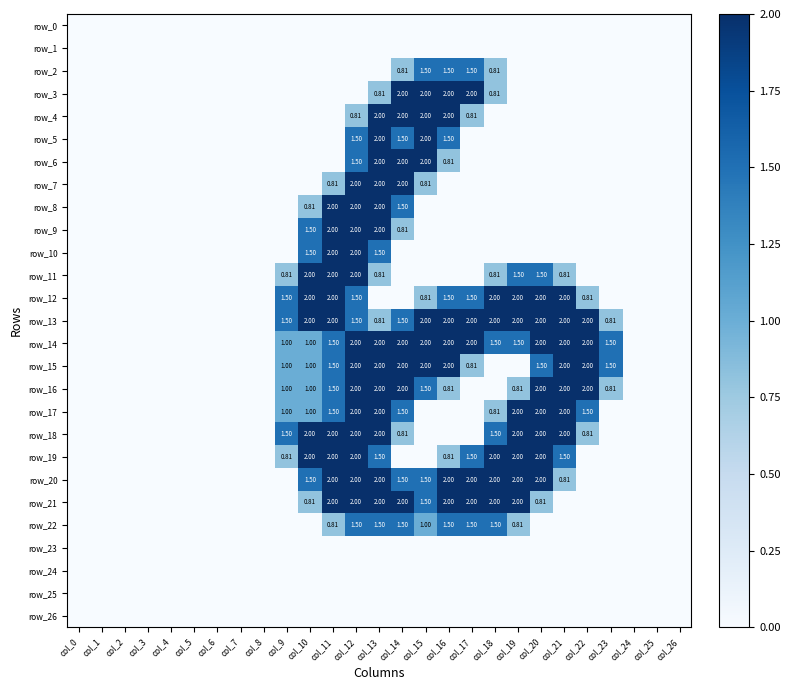

Which series has the widest spread of values?

row_3